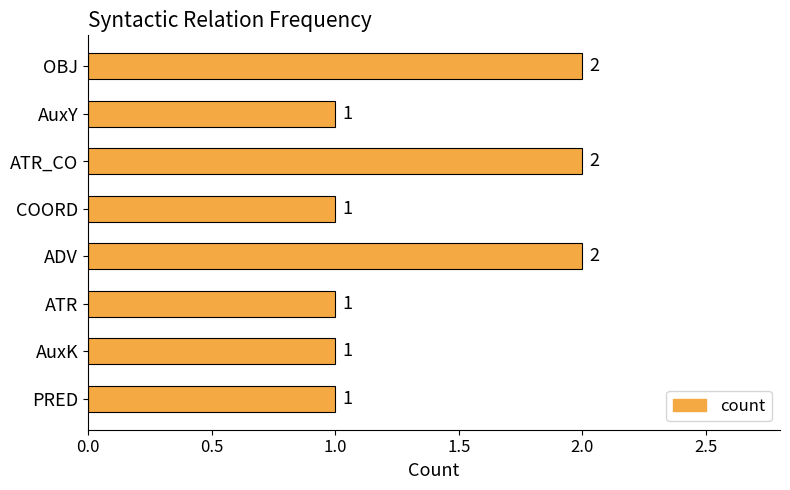

What is the maximum value shown in the chart?

2